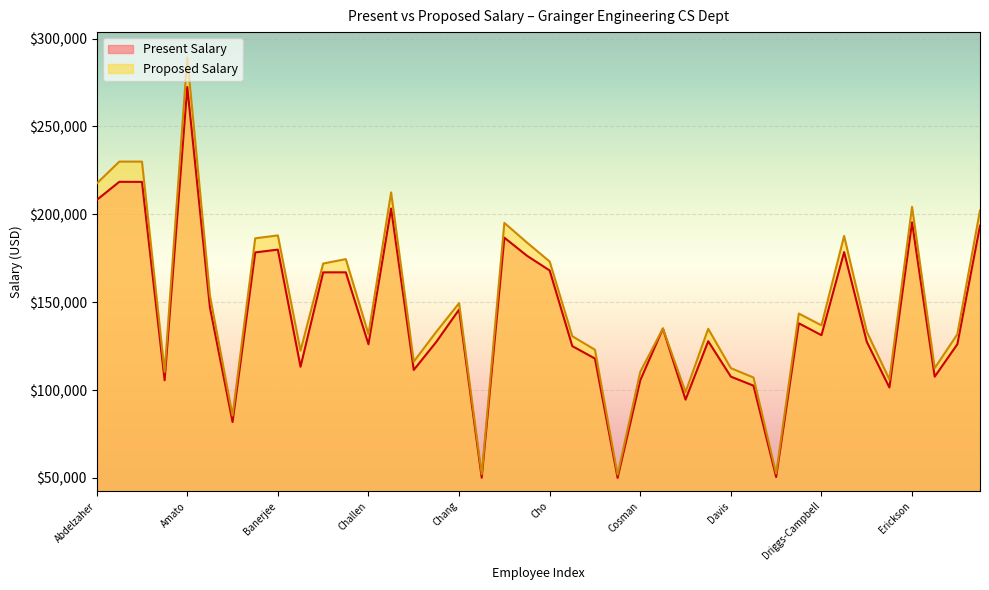

What are all the series names shown in the legend?

Present Salary, Proposed Salary